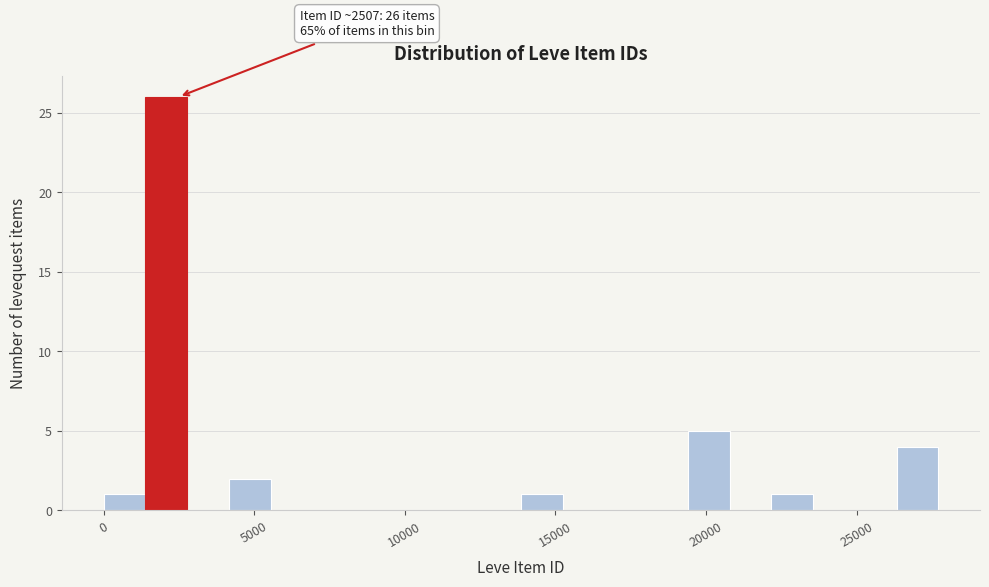

Around what value on the x-axis is the tallest bar? Give the approximate position of its centre, as read against the axis.

2000